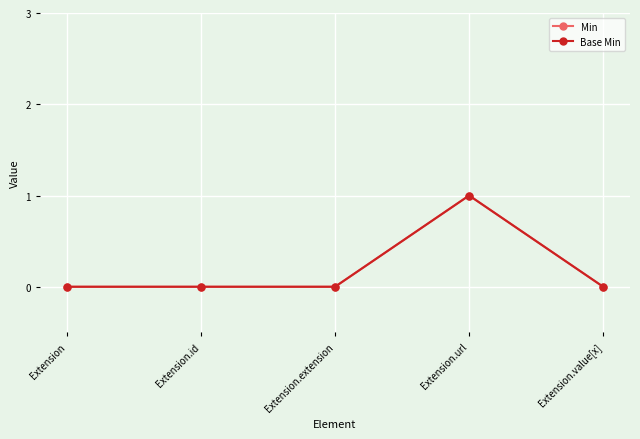

Is this an area chart (filled region under the line)?

No